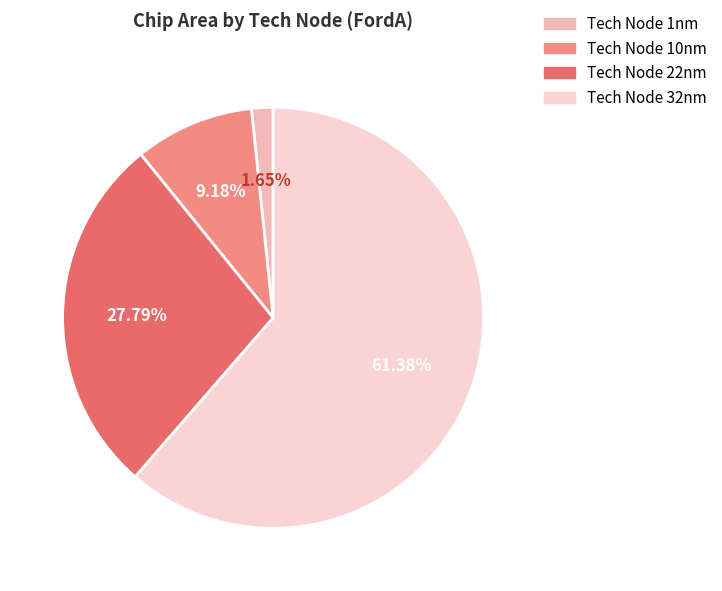

Approximately how many times larger is the value at Tech Node 22nm compared to Tech Node 32nm?

0.5